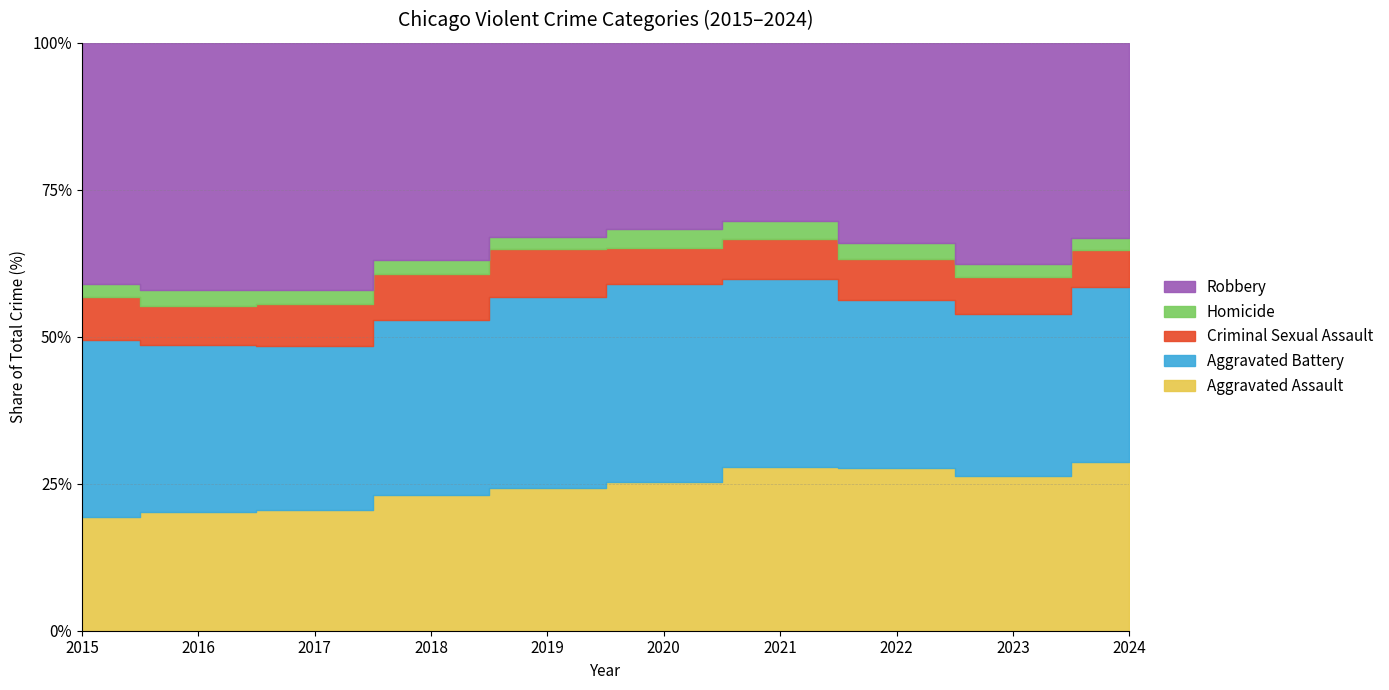

How many lines are shown in the chart?

5